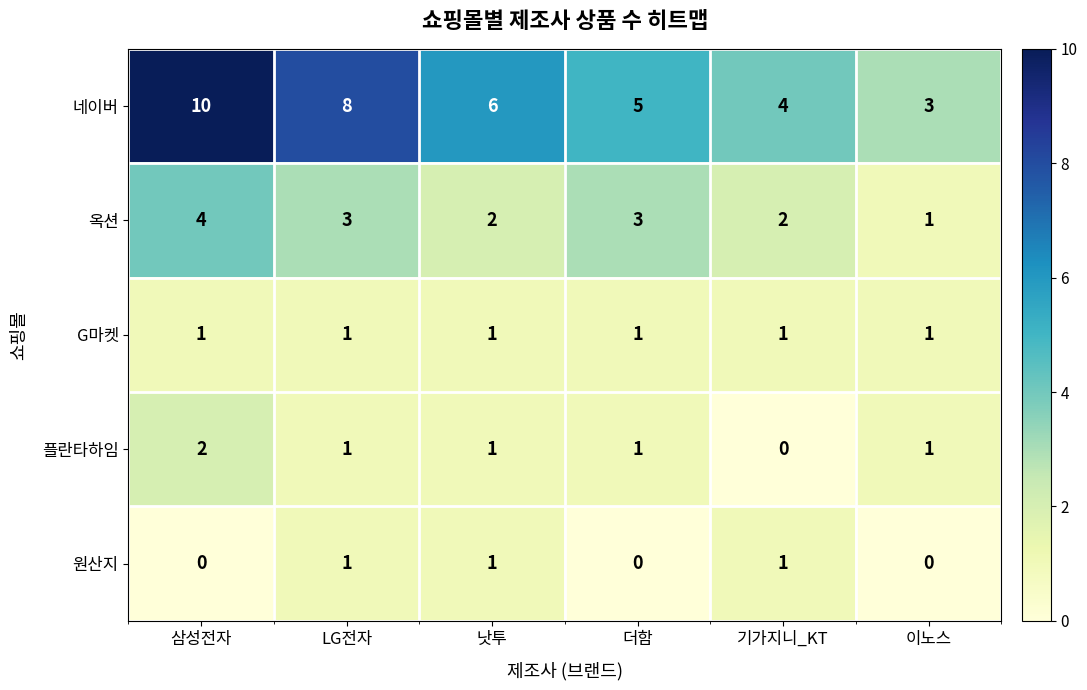

Which category has the highest value across all series?

삼성전자